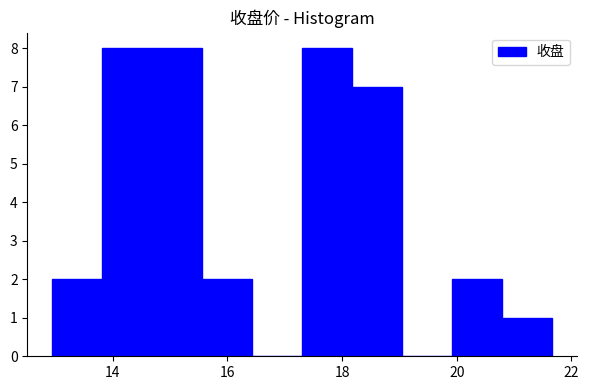

What is the height of the bar covering 13.0 to 13.8 on the x-axis? Neither the bar edges nor the heights are printed on the chart, so give them approximately, as read against the axes.

2